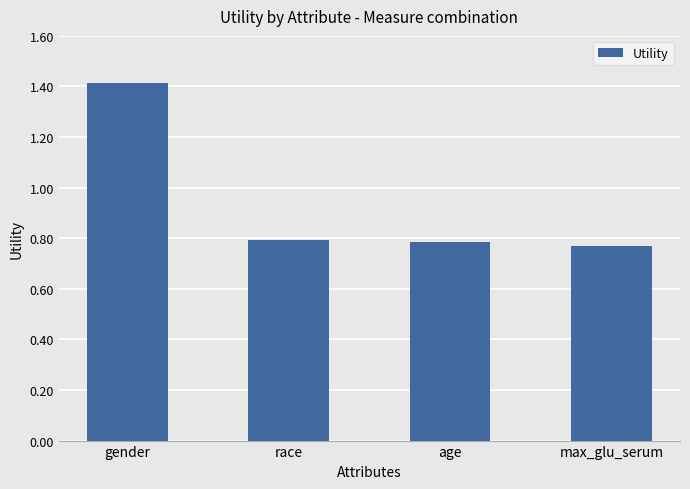

Count the values in the range 0 to 1.

3